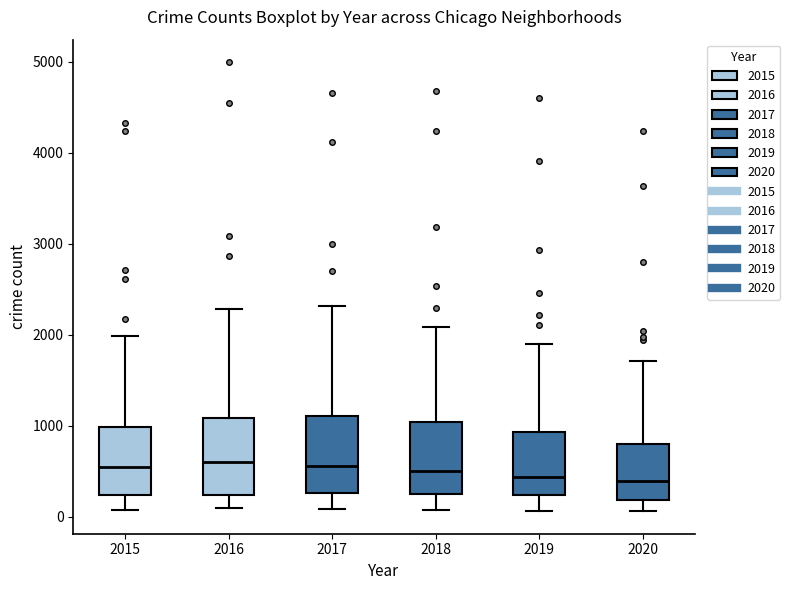

Reading left to right, transcribe this box plot: for each box, give where its median line is, the range the box spans, and where its two whiskers end, as read against the y-axis. The values are not printed on the chart, so give them approximately, as read against the axis.

2015: median 500, box 200 to 1000, whiskers 100 to 2000
2016: median 600, box 200 to 1100, whiskers 100 to 2300
2017: median 600, box 300 to 1100, whiskers 100 to 2300
2018: median 500, box 200 to 1000, whiskers 100 to 2100
2019: median 400, box 200 to 900, whiskers 100 to 1900
2020: median 400, box 200 to 800, whiskers 100 to 1700